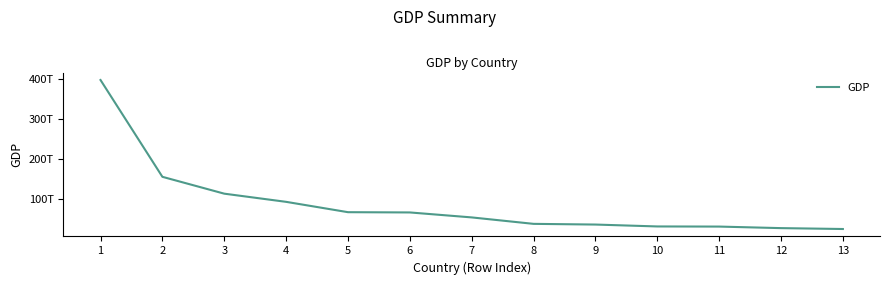

What is the value of the 11th point from the left?

31147781994100